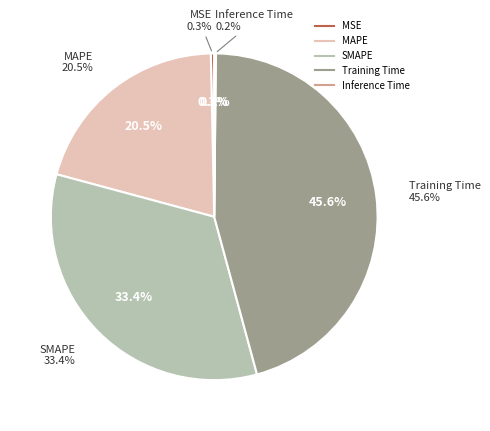

The MSE slice represents 0% of the pie. True or false?

True